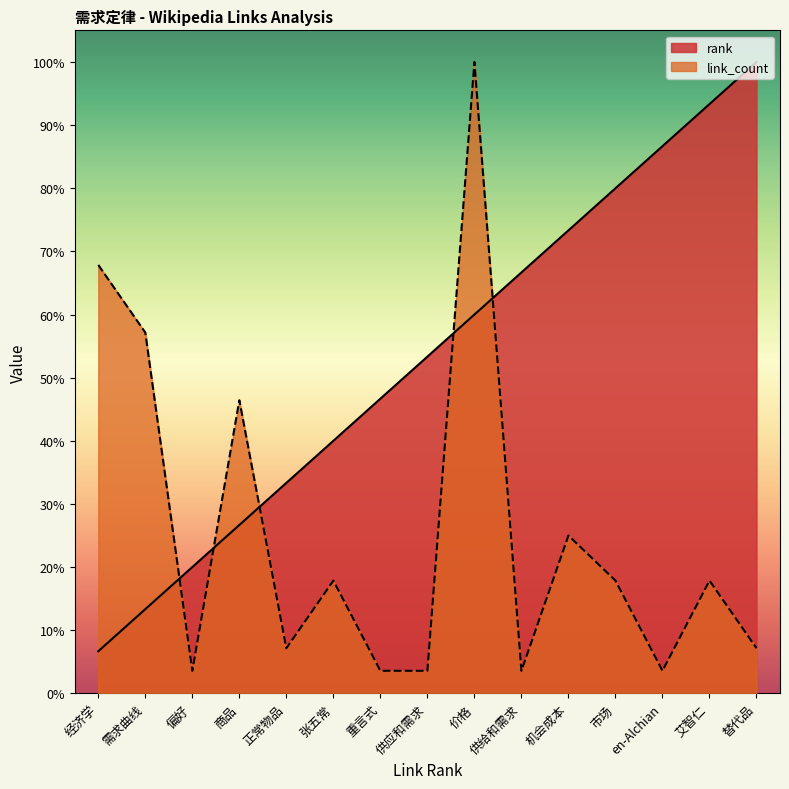

Reading left to right, transcribe all the data shown in this chart.

rank: 6.7	13.3	20.0	26.7	33.3	40.0	46.7	53.3	60.0	66.7	73.3	80.0	86.7	93.3	100.0
link_count: 67.9	57.1	3.6	46.4	7.1	17.9	3.6	3.6	100.0	3.6	25.0	17.9	3.6	17.9	7.1